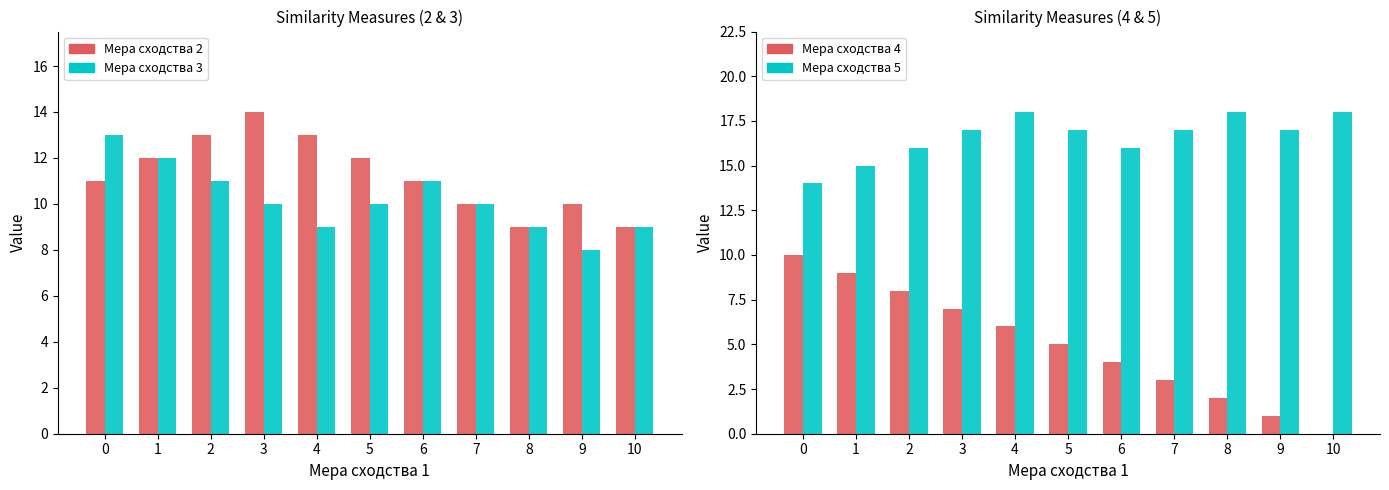

Read the Мера сходства 3 value at 7.

10